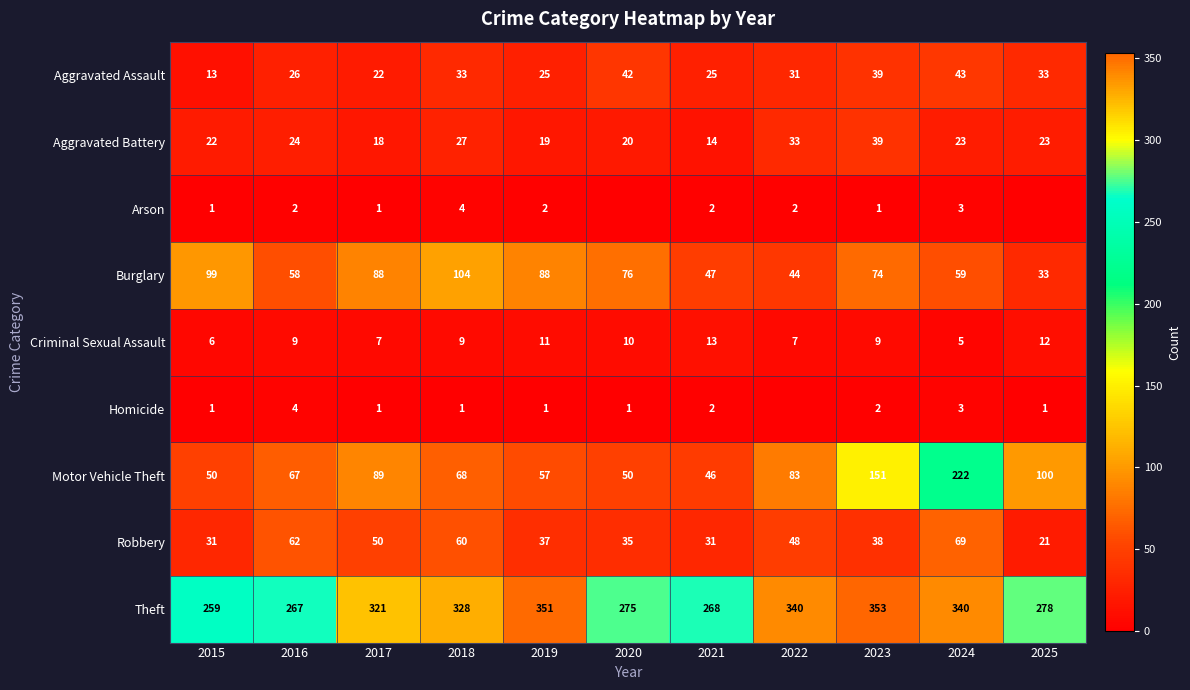

At which label does Aggravated Assault first exceed 31?

2018